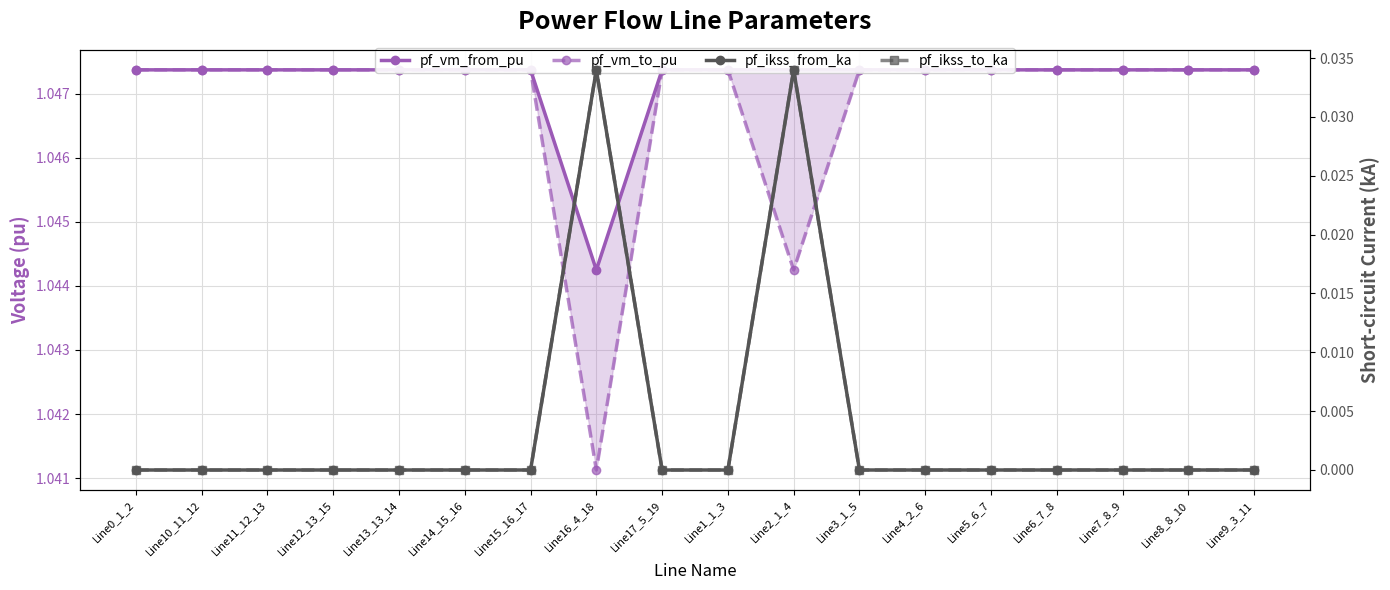

What are all the series names shown in the legend?

pf_vm_from_pu, pf_vm_to_pu, pf_ikss_from_ka, pf_ikss_to_ka